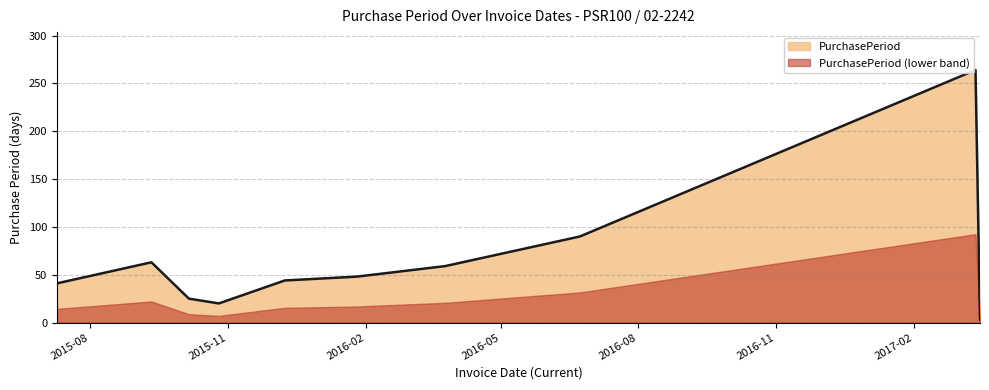

List the labels in order of value, smallest first.

2017-03-17, 2015-10-26, 2015-10-06, 2015-07-10, 2015-12-09, 2016-01-26, 2016-03-25, 2015-09-11, 2016-06-23, 2017-03-14